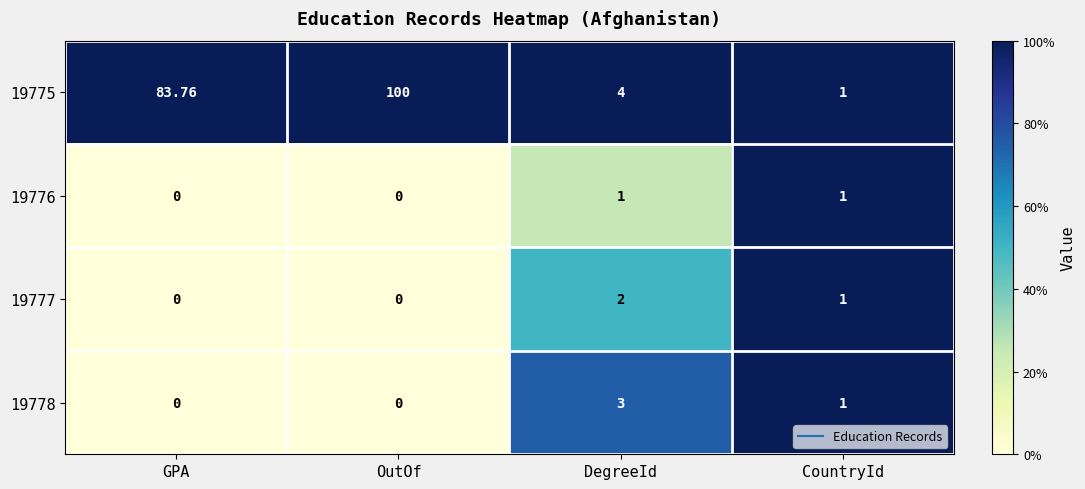

Which category has the highest value across all series?

OutOf